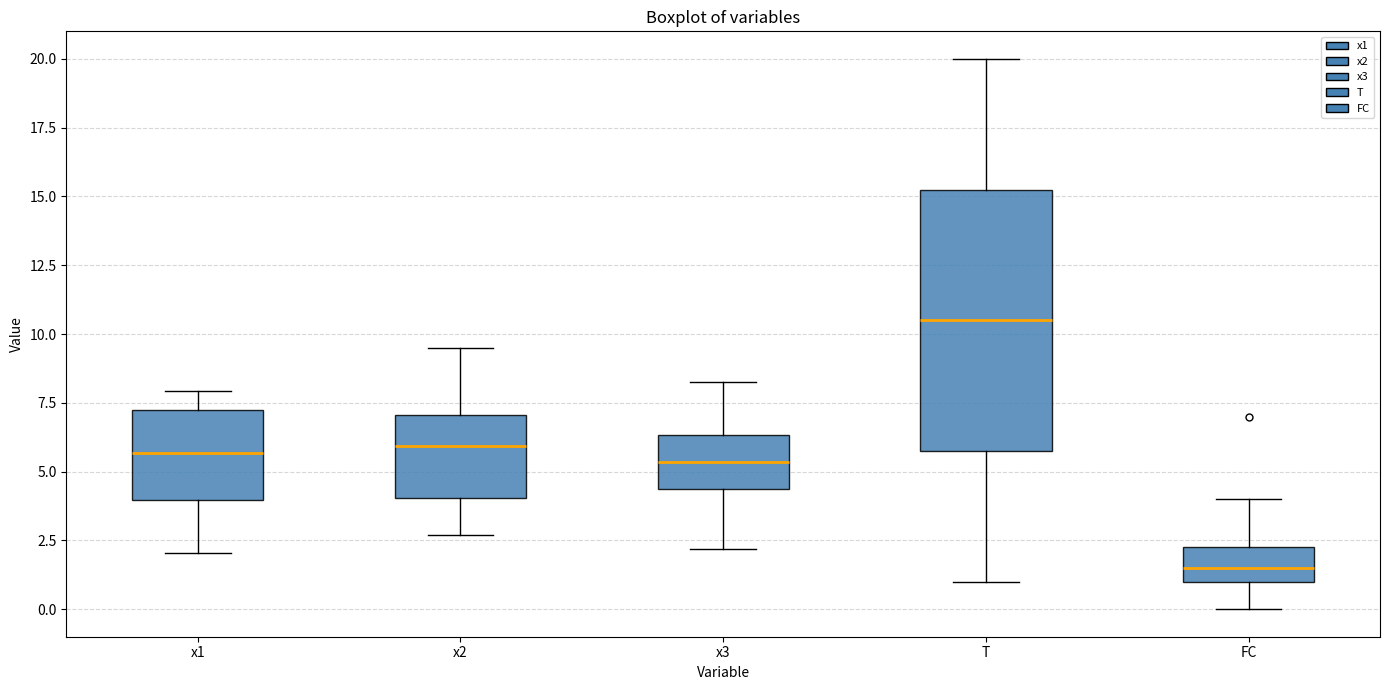

Comparing the boxes themselves (not the whiskers), which one is the tallest?

T